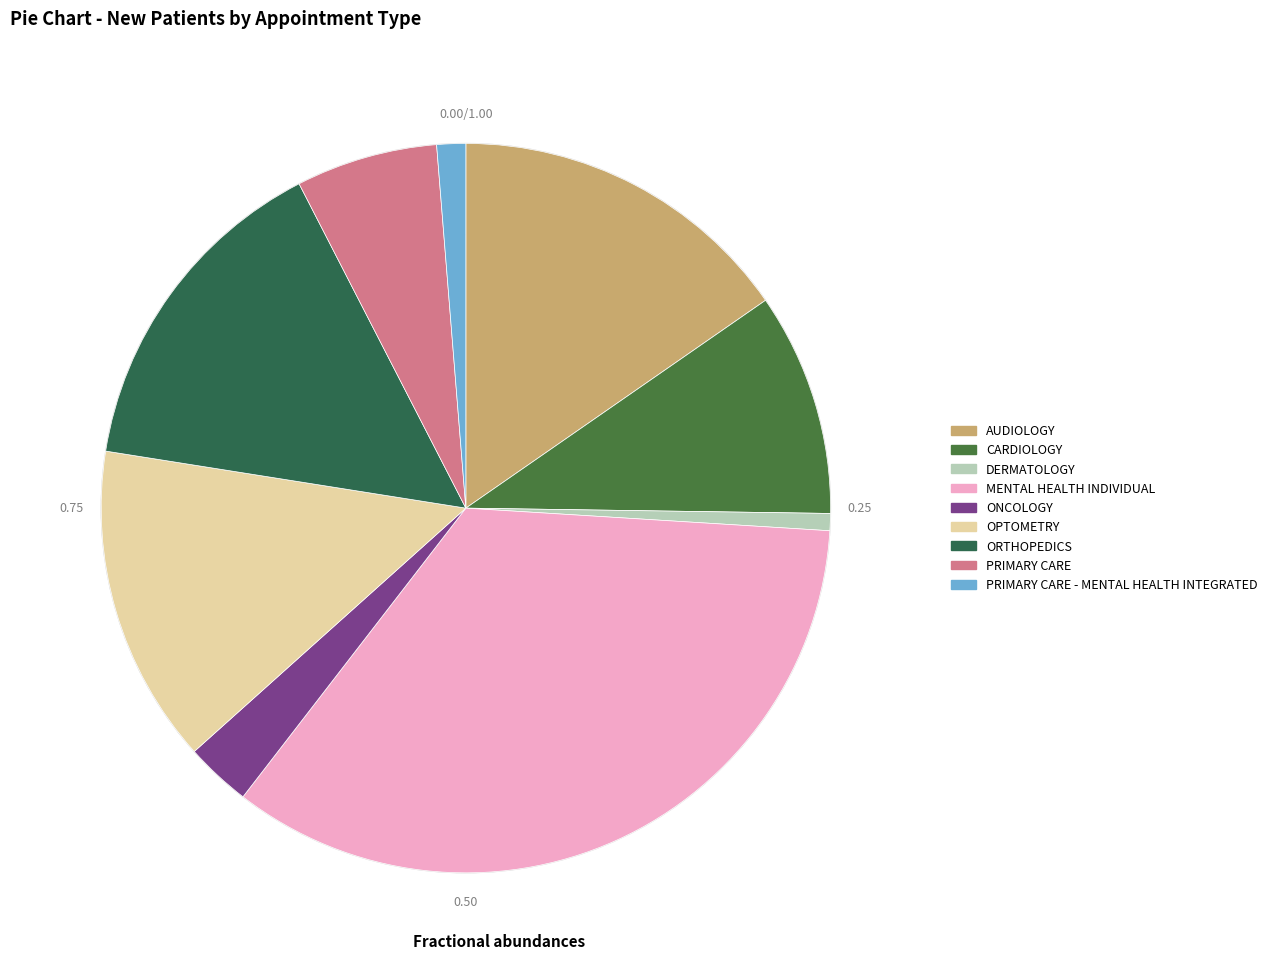

Does any single category account for the majority?

No